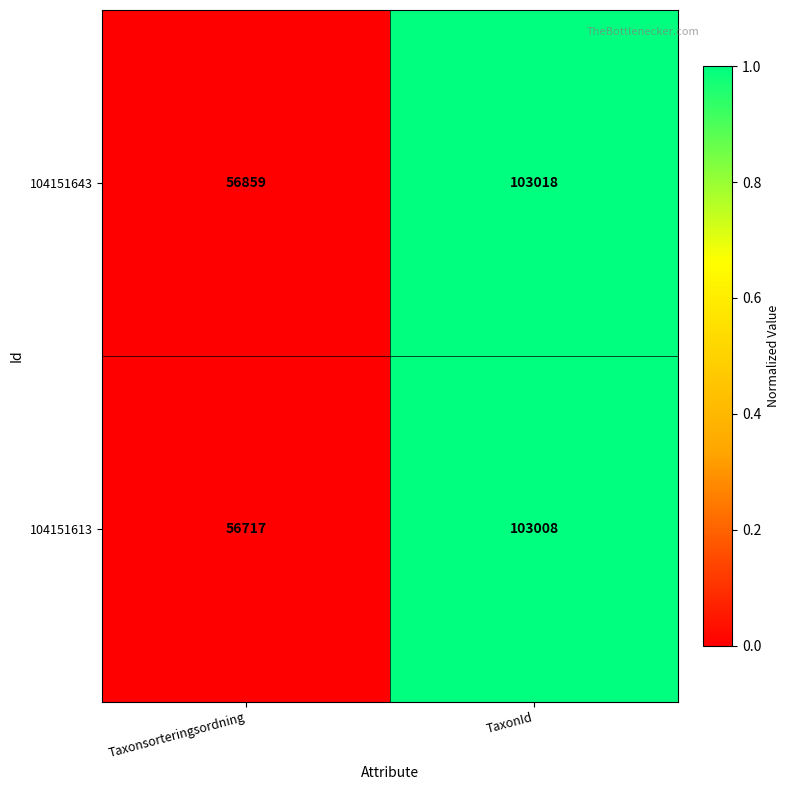

True or false: 104151613 has a value of 103008 at TaxonId.

True